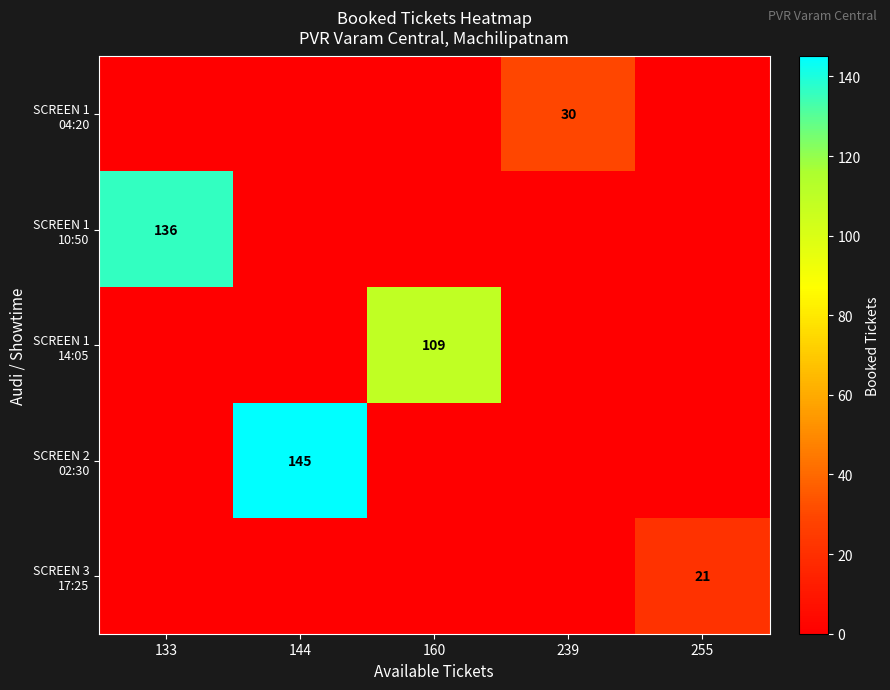

Rank the categories by SCREEN 1 04:20 value from highest to lowest.

239, 133, 144, 160, 255